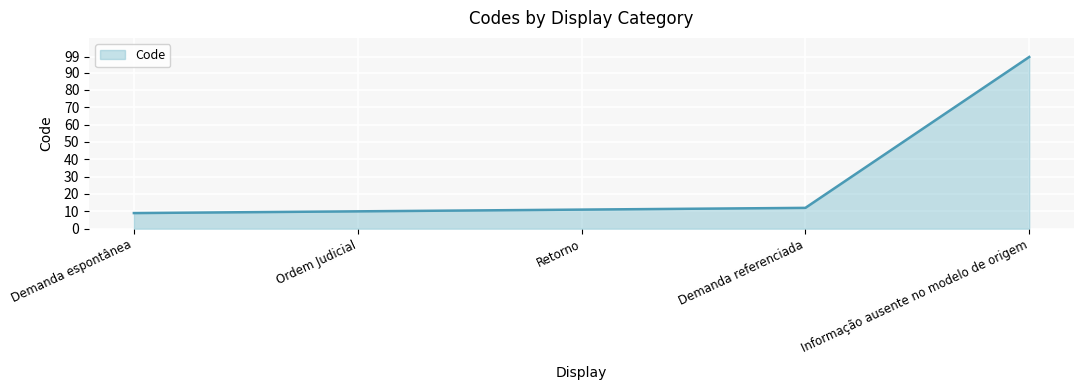

The chart shows a value of 9 at Demanda espontânea. True or false?

True